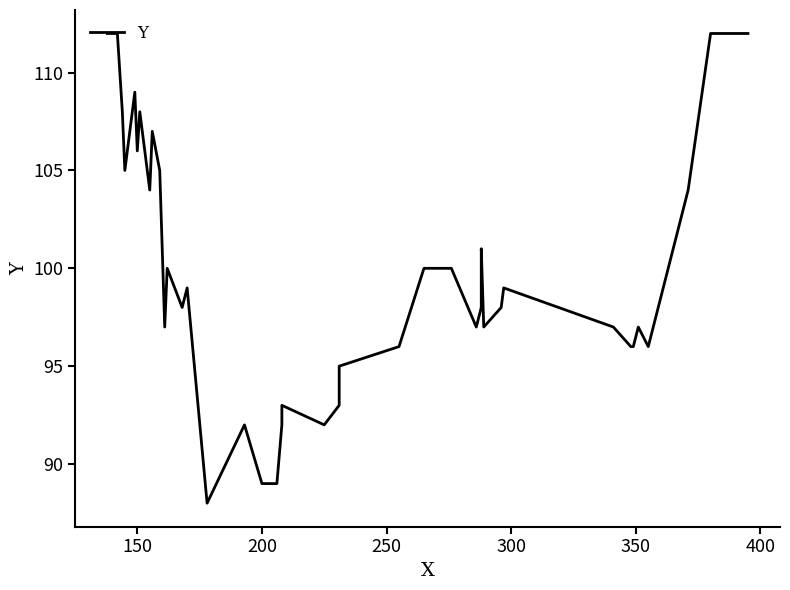

Is it true that the value at 24 is 169?

False